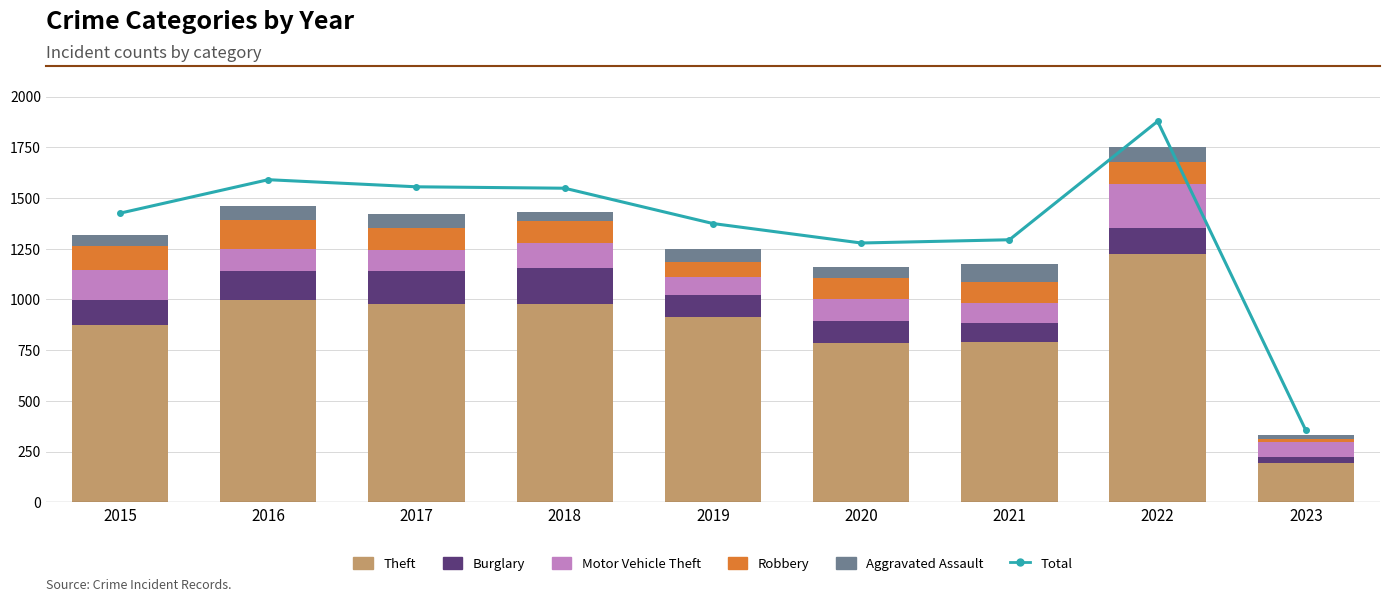

The Motor Vehicle Theft series shows 84 at 2019. True or false?

True